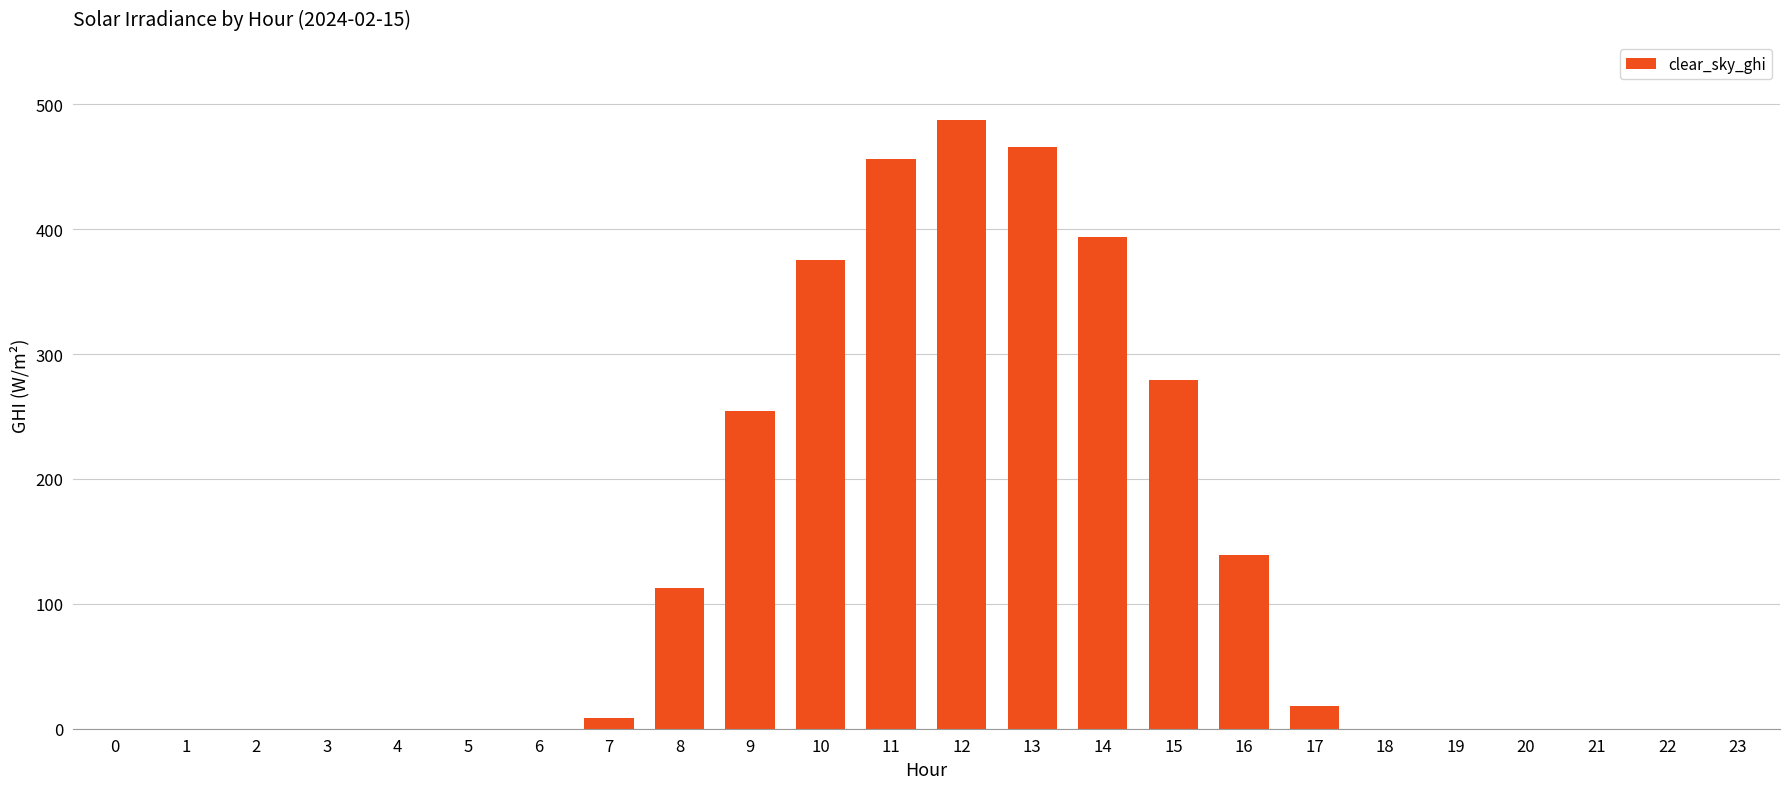

What is the sum of all values?

2989.4